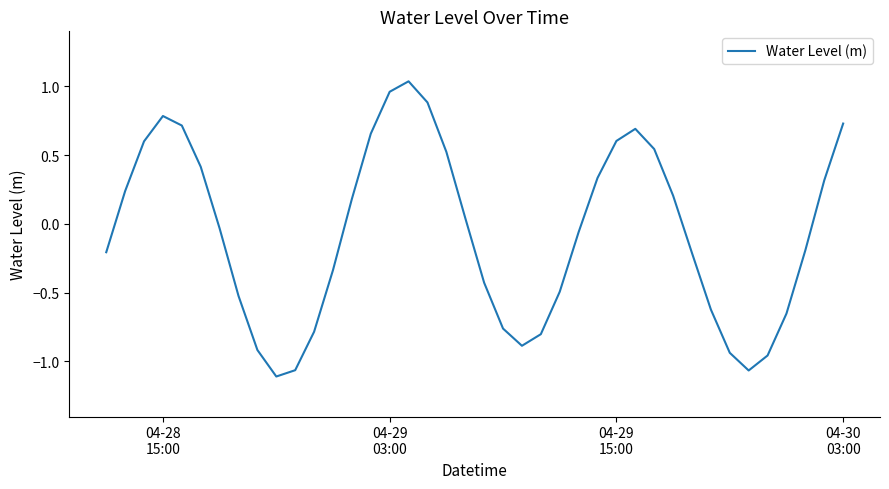

What is the difference between the maximum and minimum values?

2.1